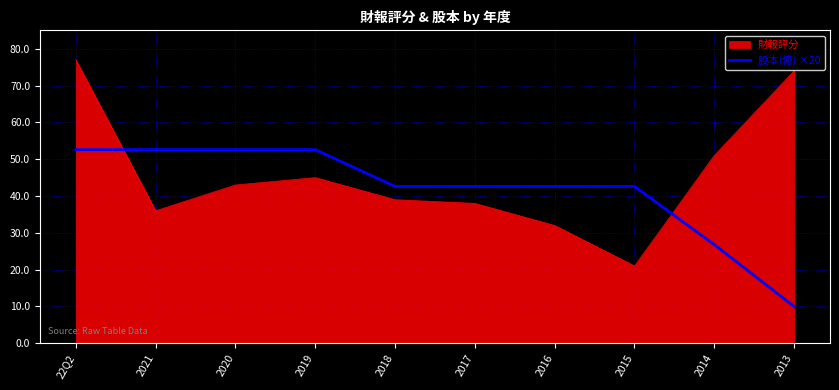

Rank the series by their average value, from highest to lowest.

財報評分, 股本(億) ×20